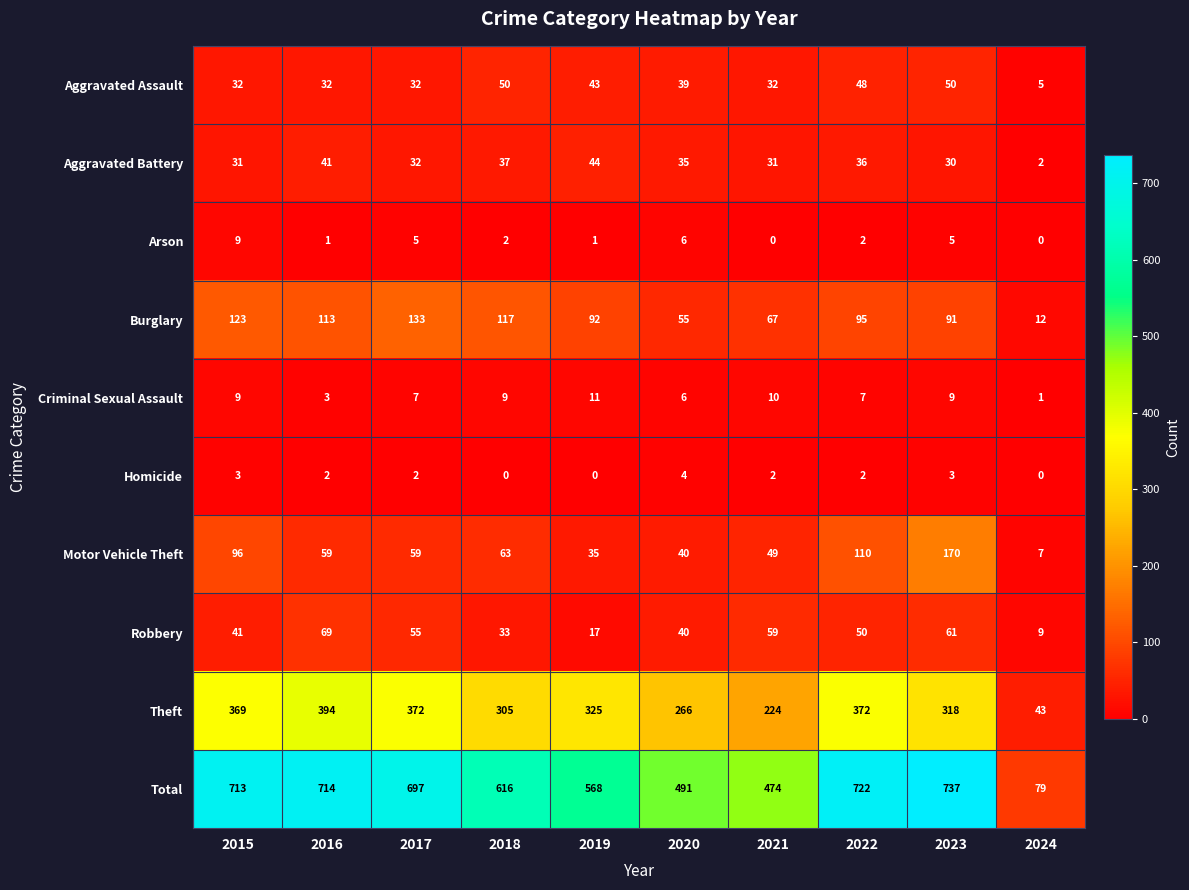

Which series has the largest total across all categories?

Total